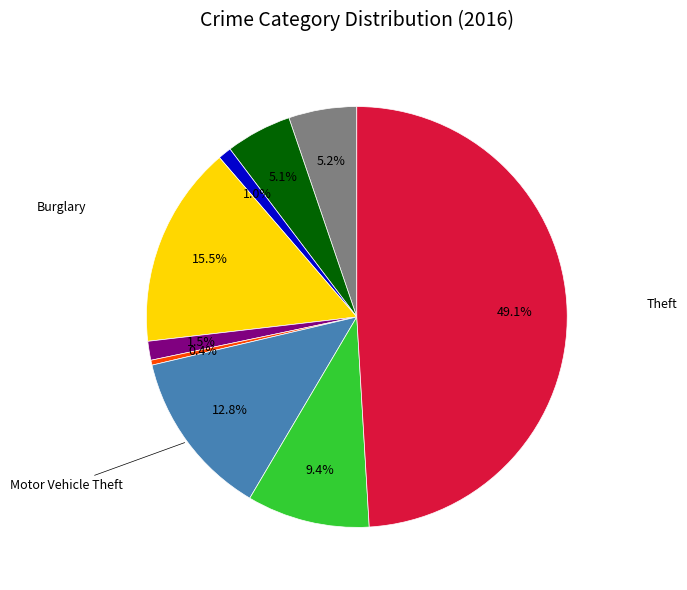

Which category has the biggest portion of the pie?

Theft